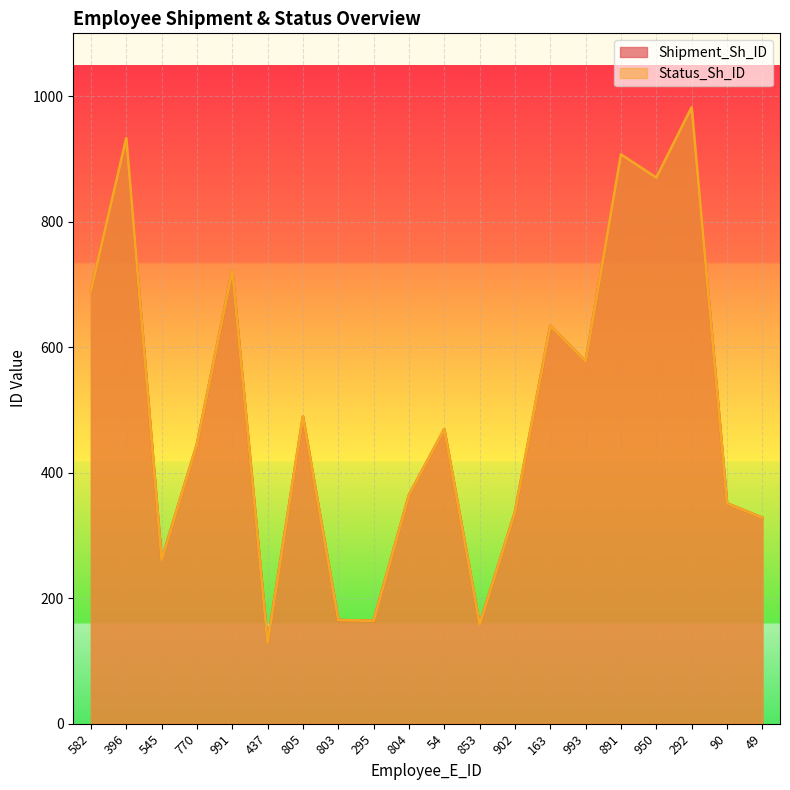

In Shipment_Sh_ID, how many points are lower than both neighbors (excluding endpoints)?

6